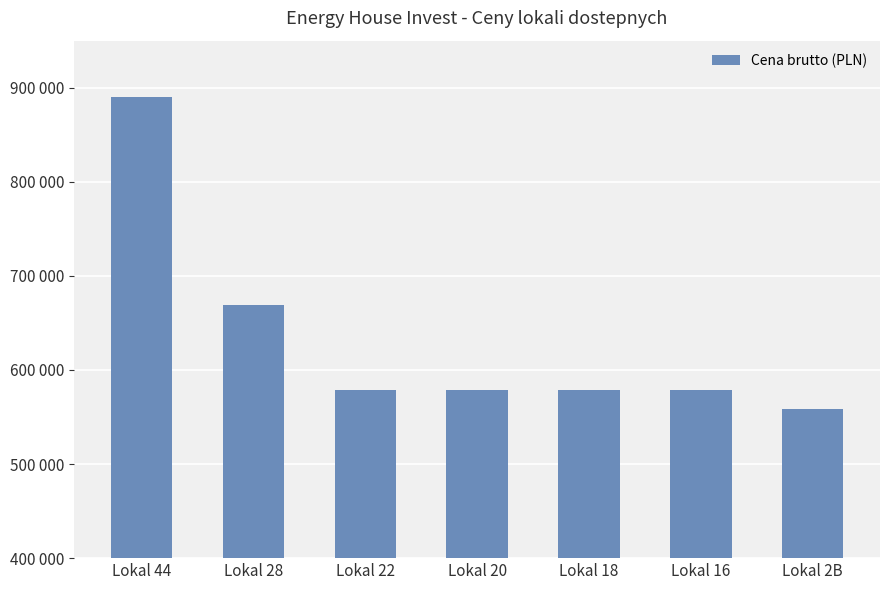

List the labels in order of value, largest first.

Lokal 44, Lokal 28, Lokal 22, Lokal 20, Lokal 18, Lokal 16, Lokal 2B